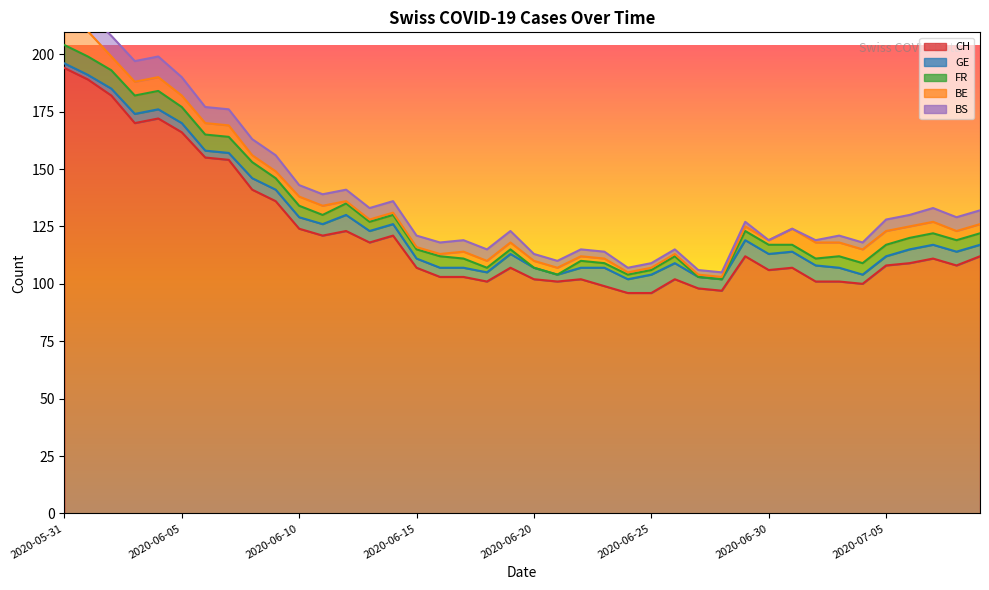

True or false: FR and GE cross at least once.

True